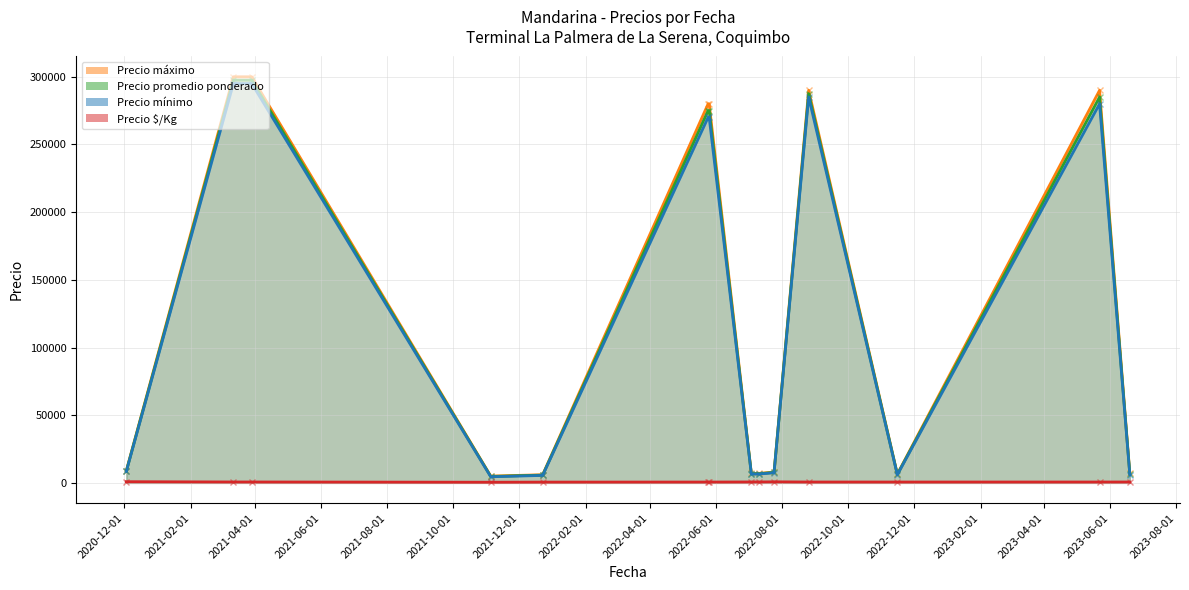

List the series in order of their peak value, highest first.

Precio máximo, Precio promedio ponderado, Precio mínimo, Precio $/Kg